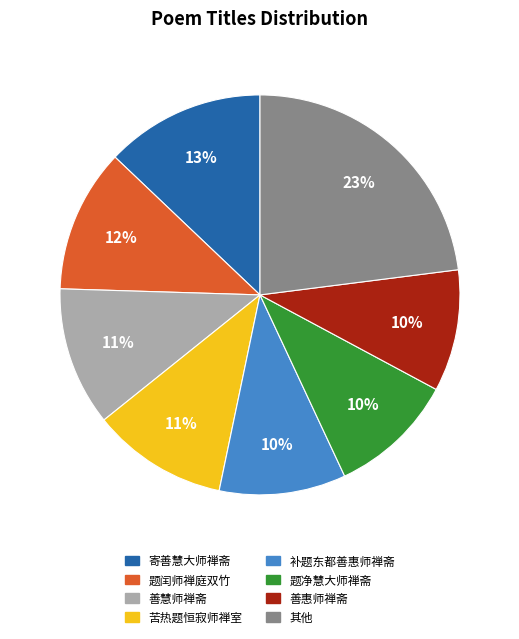

Is there a majority slice in this chart?

No